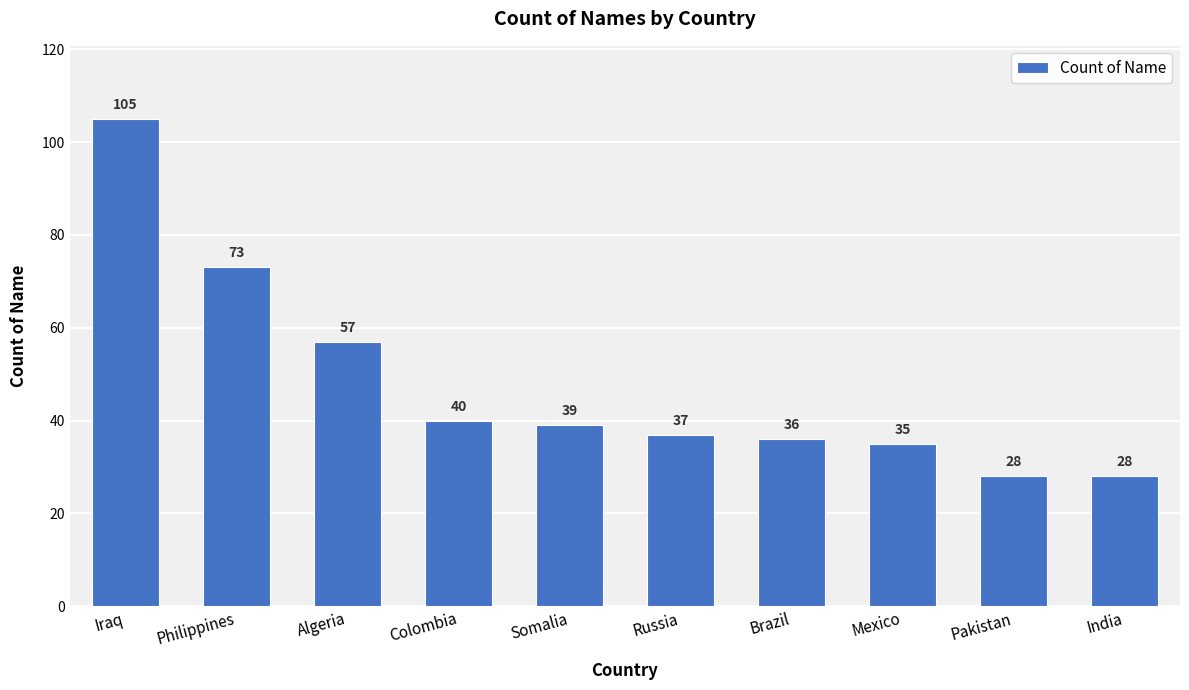

Reading left to right, what are all the values shown in this chart?

105	73	57	40	39	37	36	35	28	28